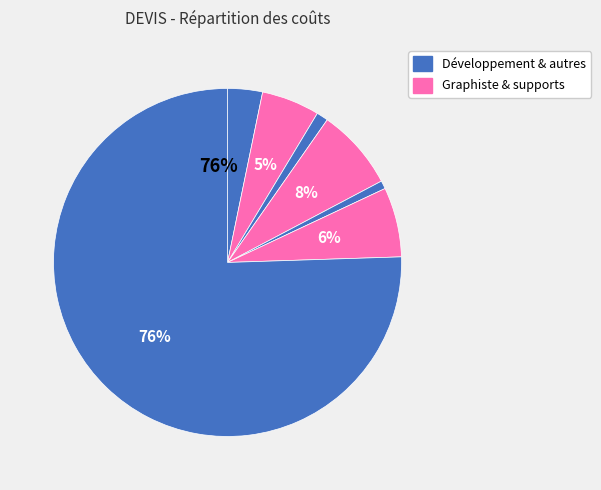

What is the majority slice?

Développement